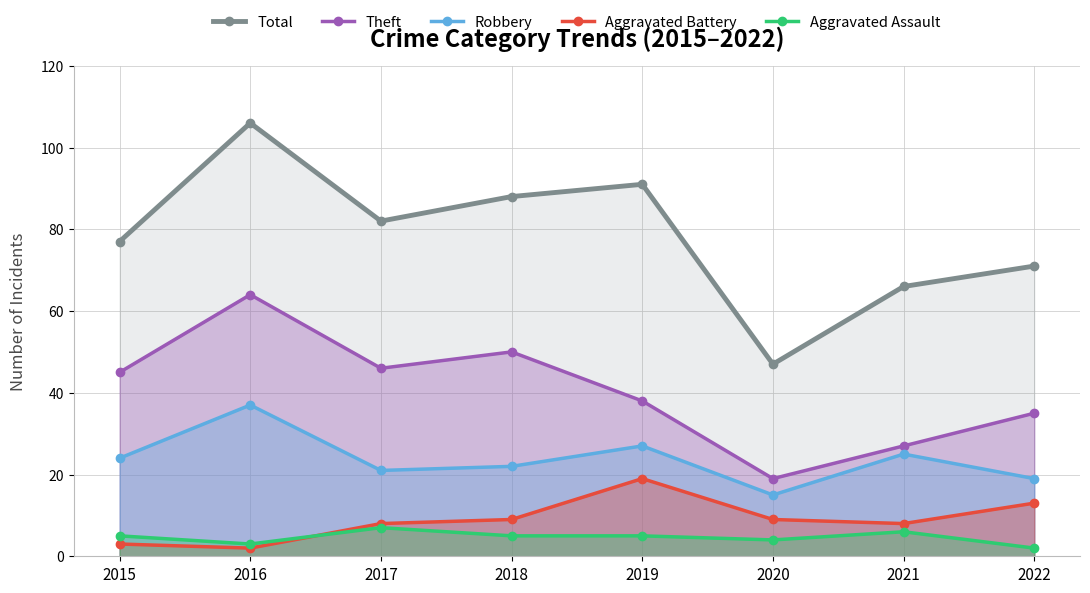

Does the chart have visible grid lines?

Yes